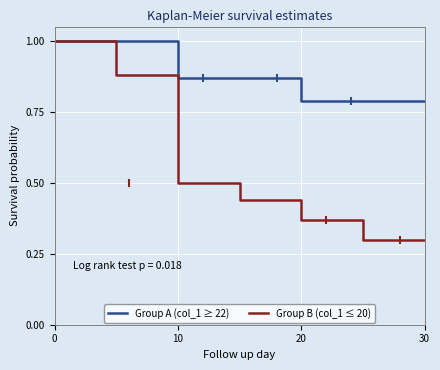

The Group B (col_1 ≤ 20) series shows 0.5 at 10. True or false?

True